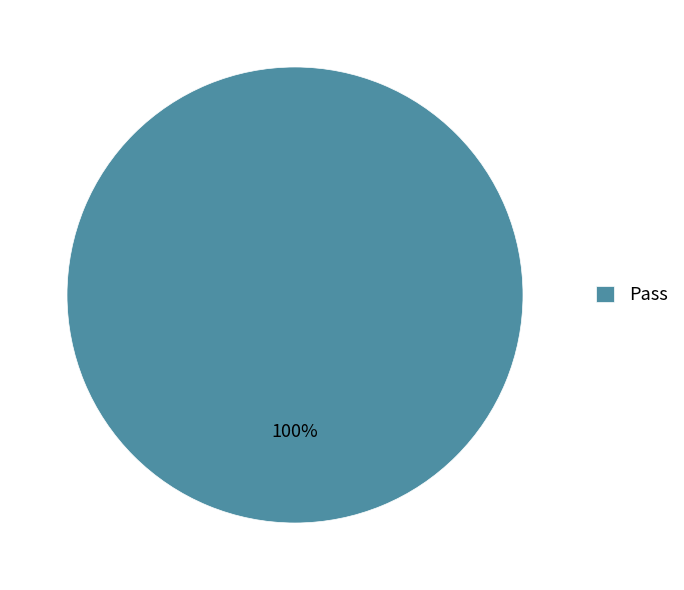

Is there any slice that represents more than half of the pie?

Yes